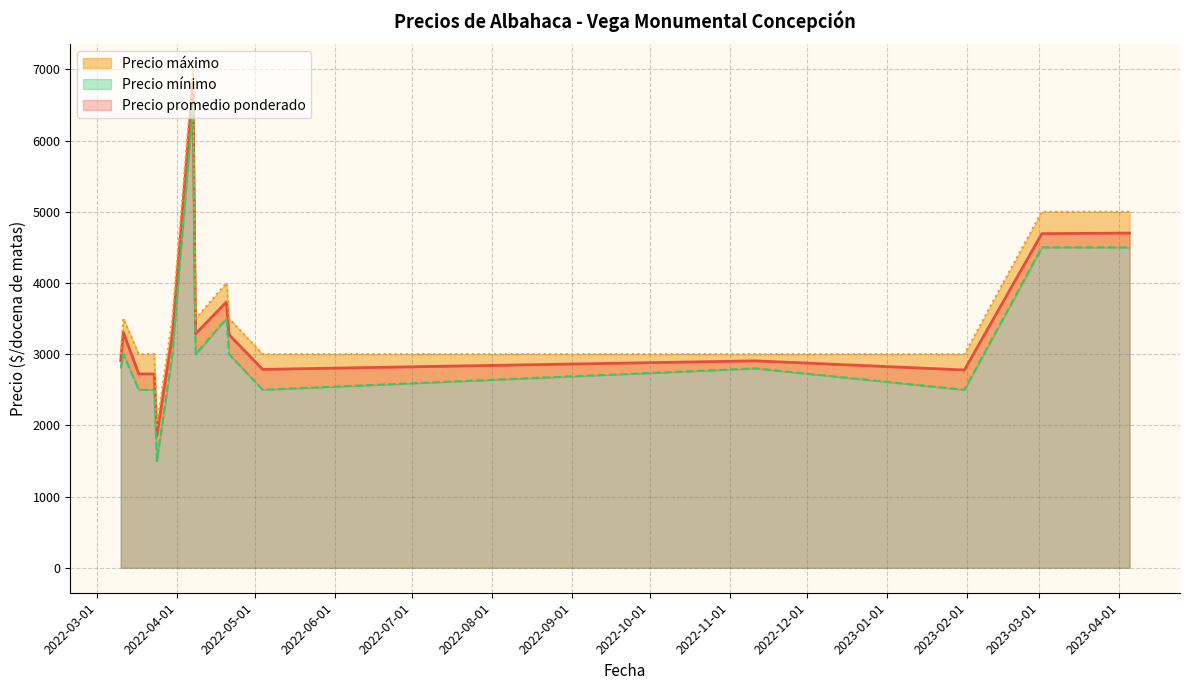

How many data points does each series have?

15